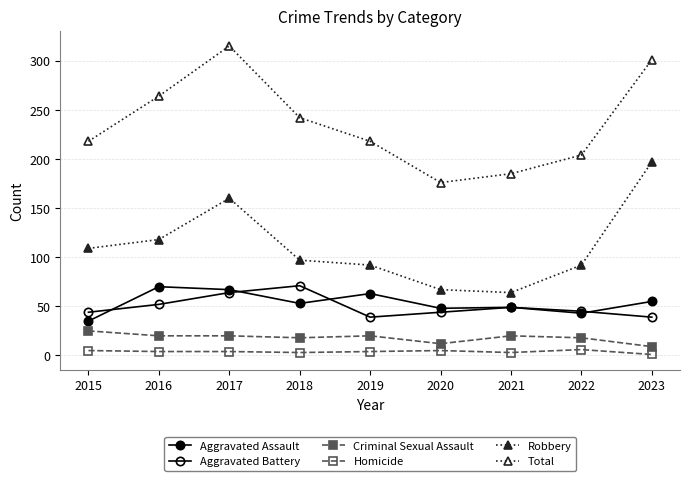

True or false: Aggravated Battery and Criminal Sexual Assault intersect in this chart.

False